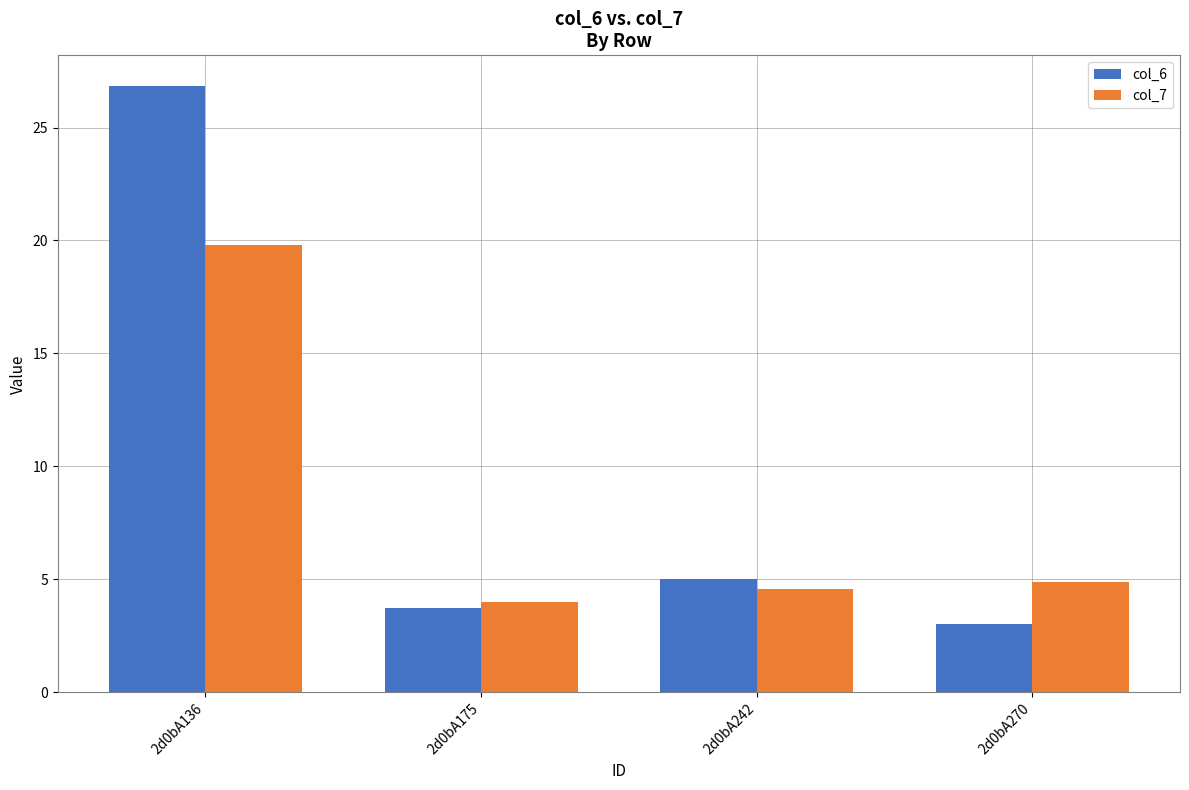

The value of col_7 at 2d0bA270 is 4.9. True or false?

True